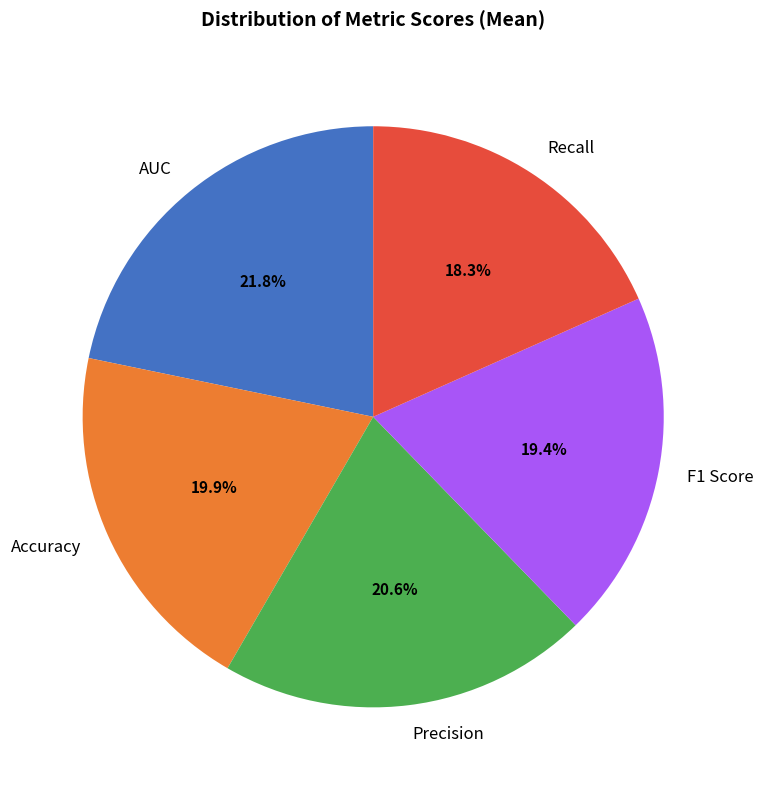

Is Recall the majority of the pie?

No